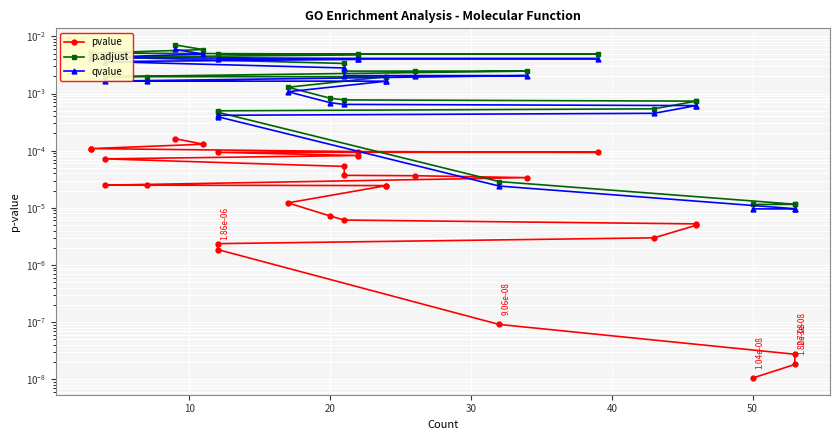

Rank the series by their average value, from highest to lowest.

p.adjust, qvalue, pvalue